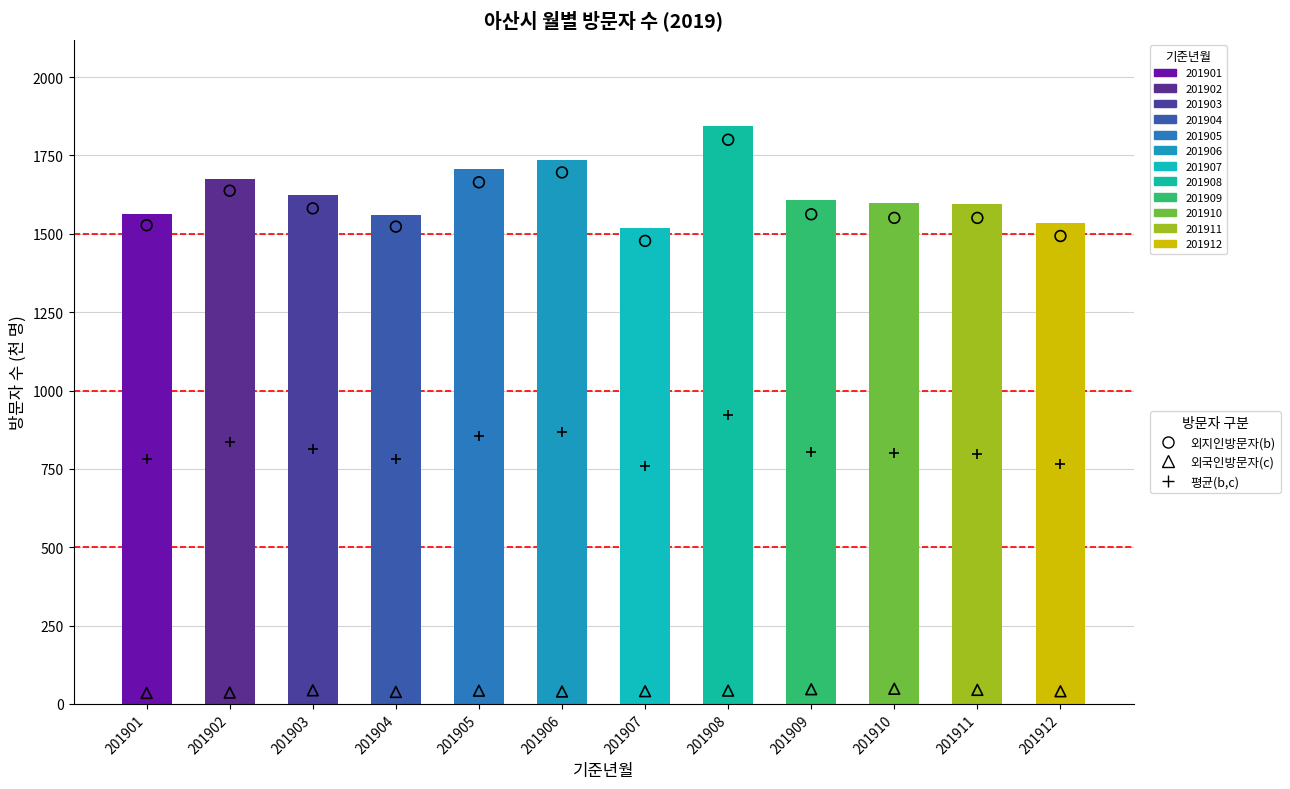

Which series has the largest total across all categories?

외지인방문자(b)